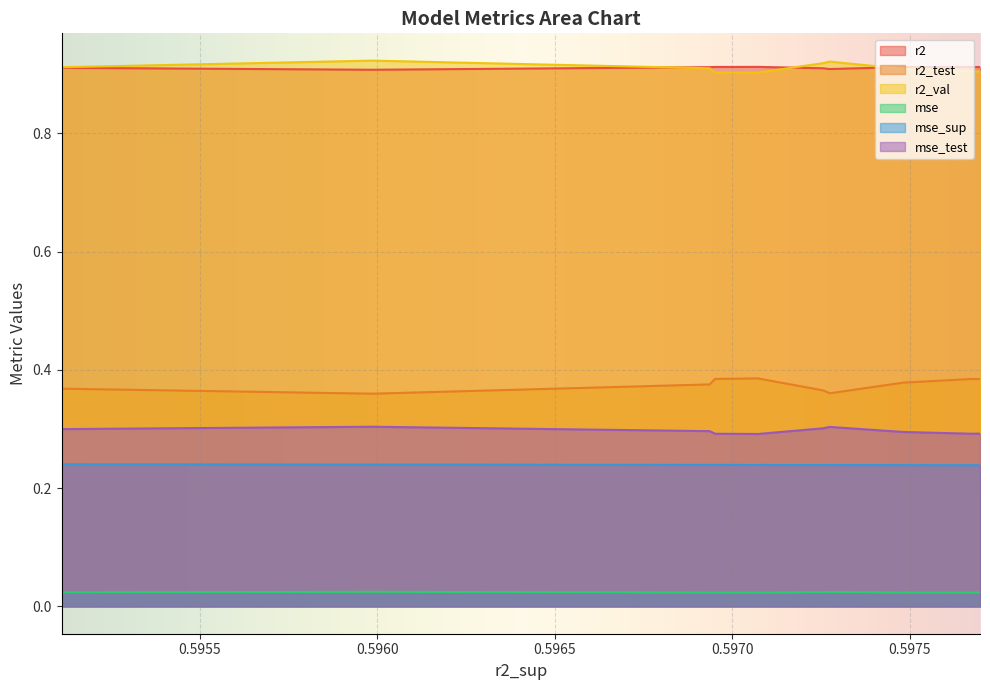

What is the lowest value of the mse_test series?

0.3